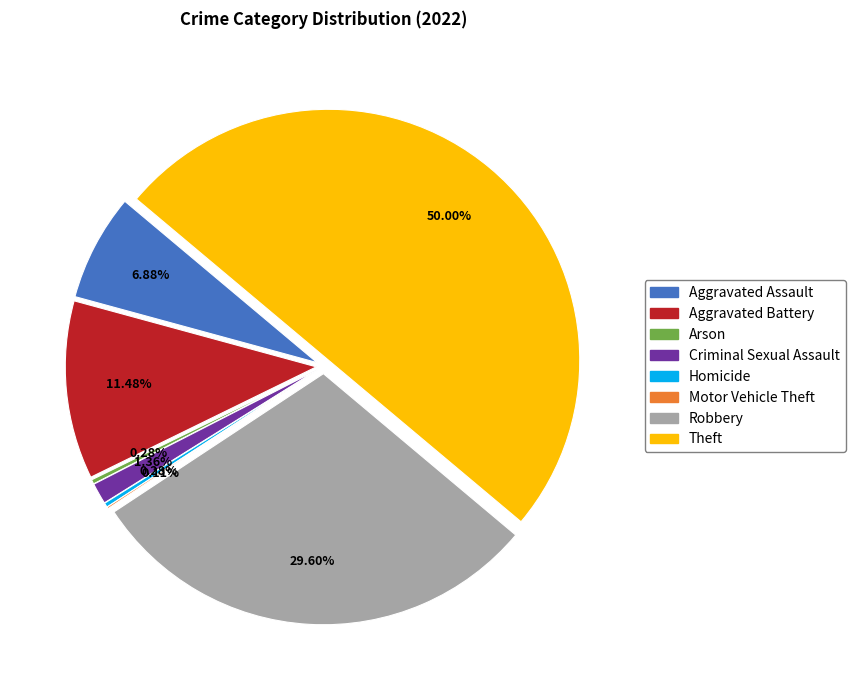

To the nearest percent, what is the average slice percentage?

12%